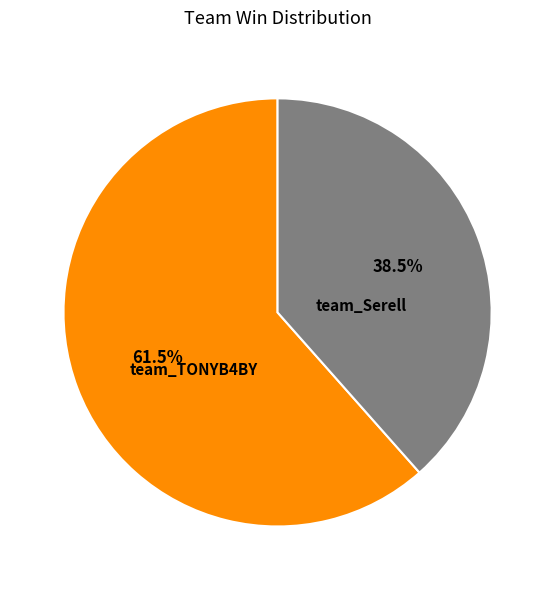

Does team_TONYB4BY account for over 50% of the chart?

Yes